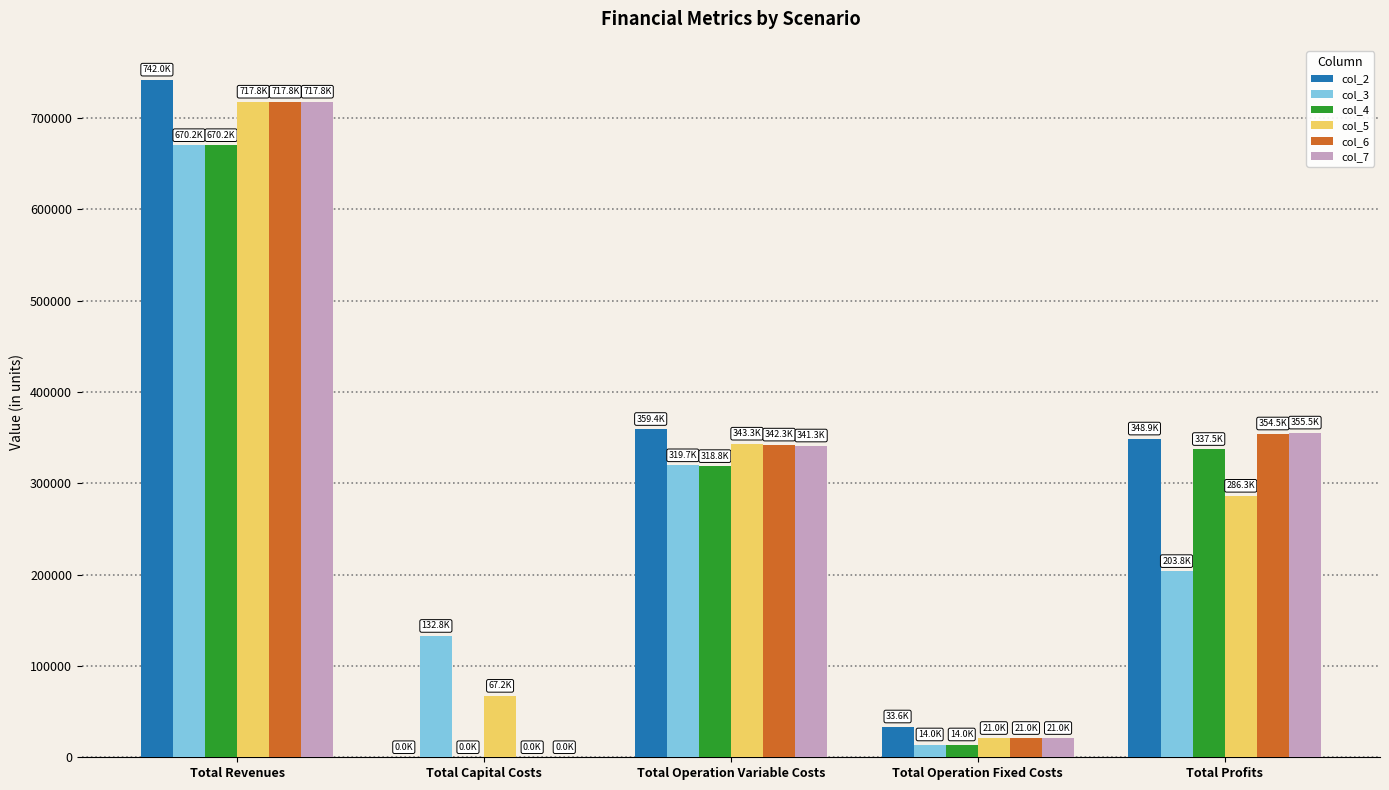

Which category has the highest value across all series?

Total Revenues